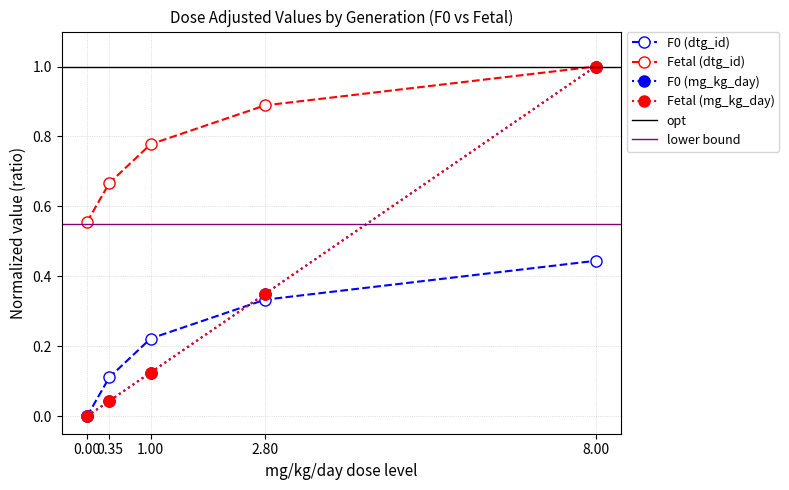

Count the F0 (dtg_id) values in the range 0 to 1.

5